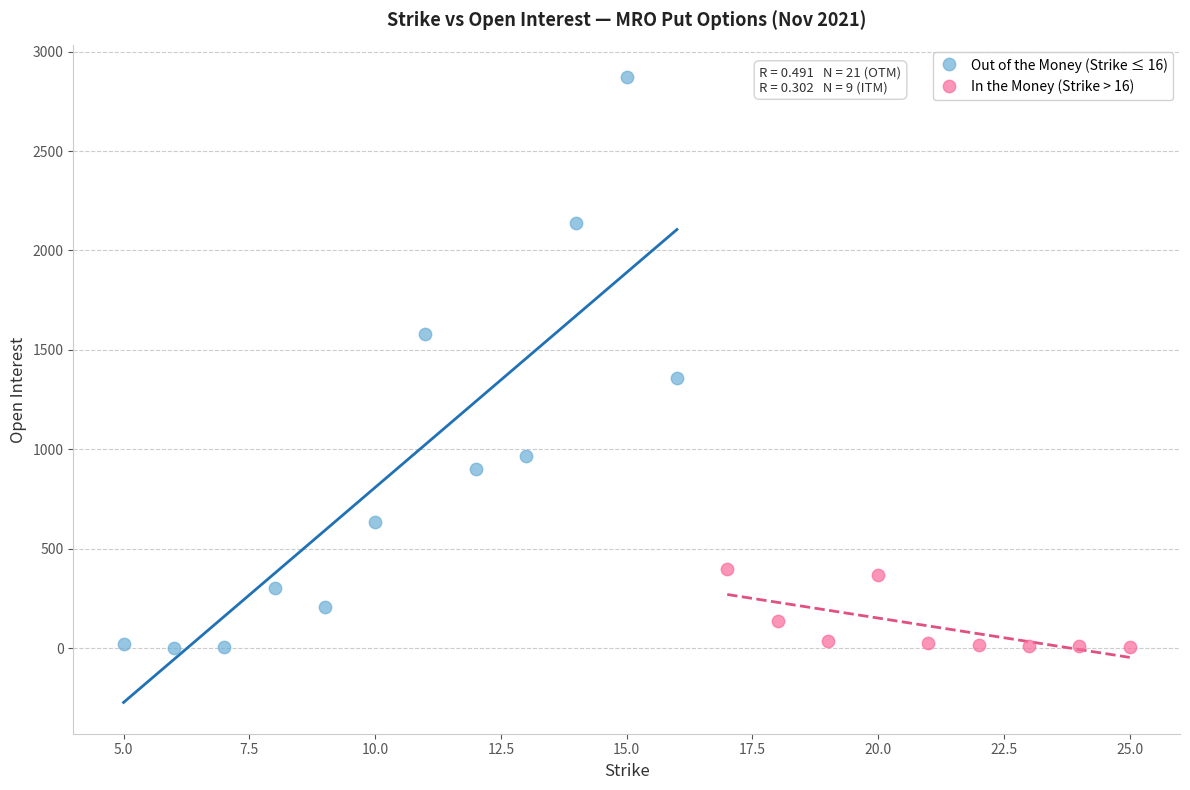

Which series contains the highest Y value?

Out of the Money (Strike ≤ 16)